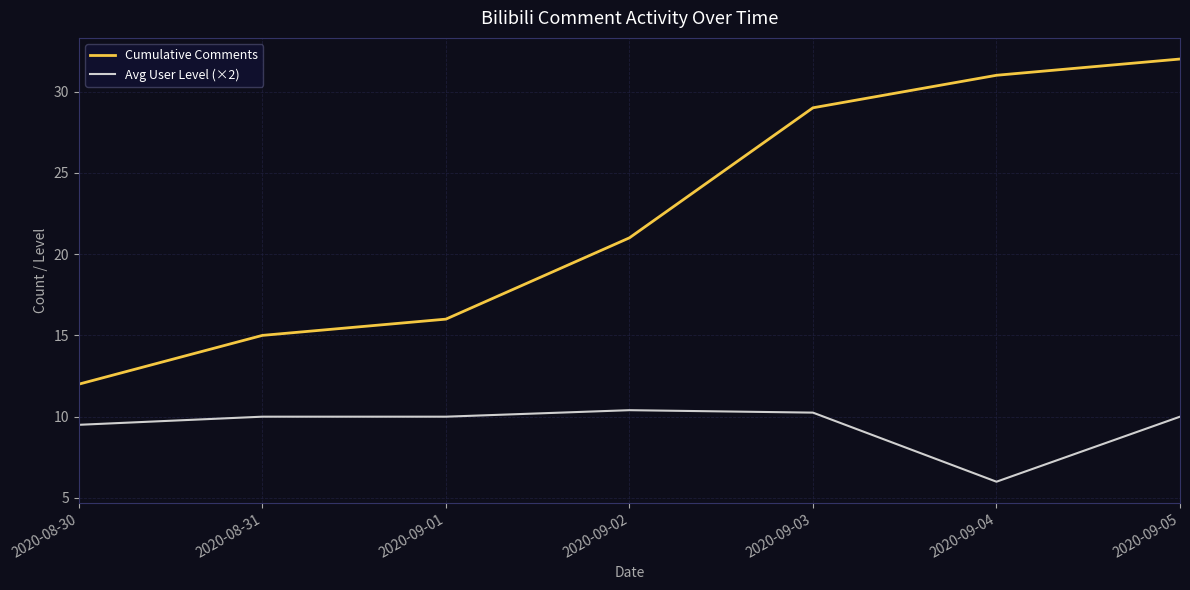

List the series in order of their overall mean, highest first.

Cumulative Comments, Avg User Level (×2)